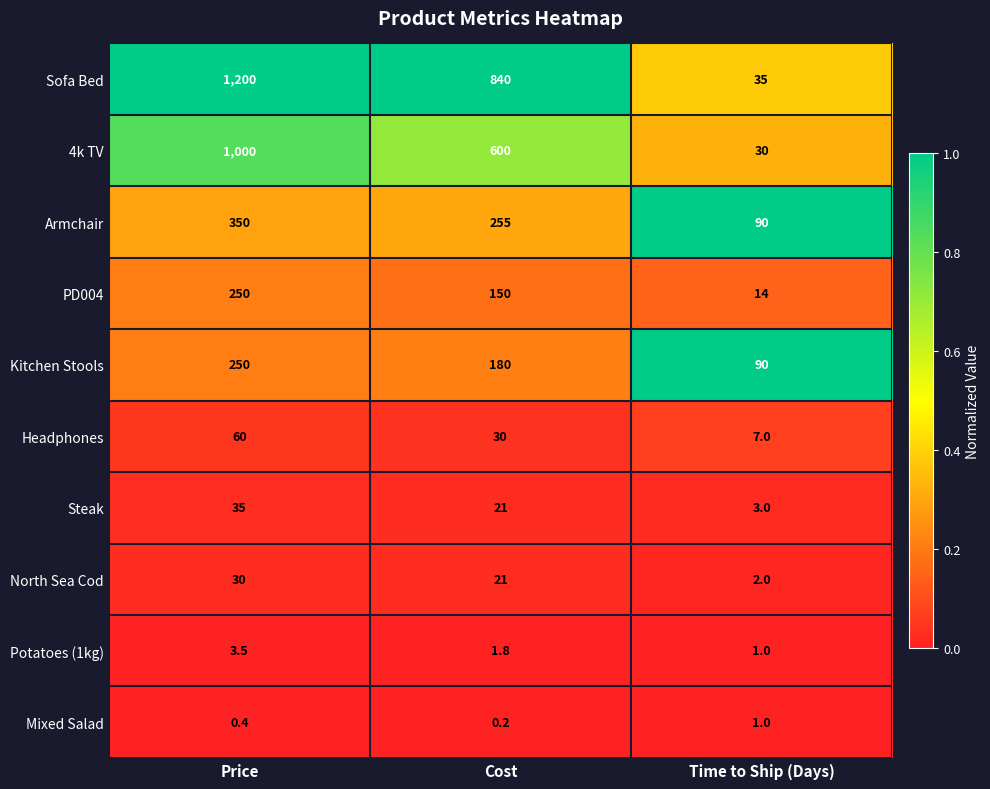

What is the total value across all series at Price?

3178.9